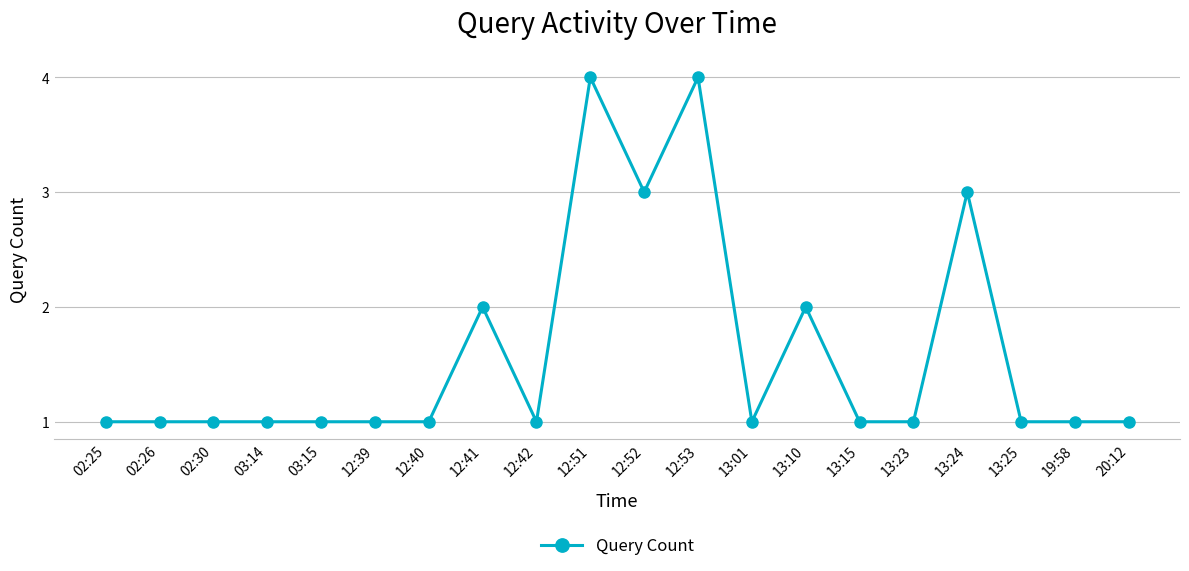

What is the greatest value displayed?

4